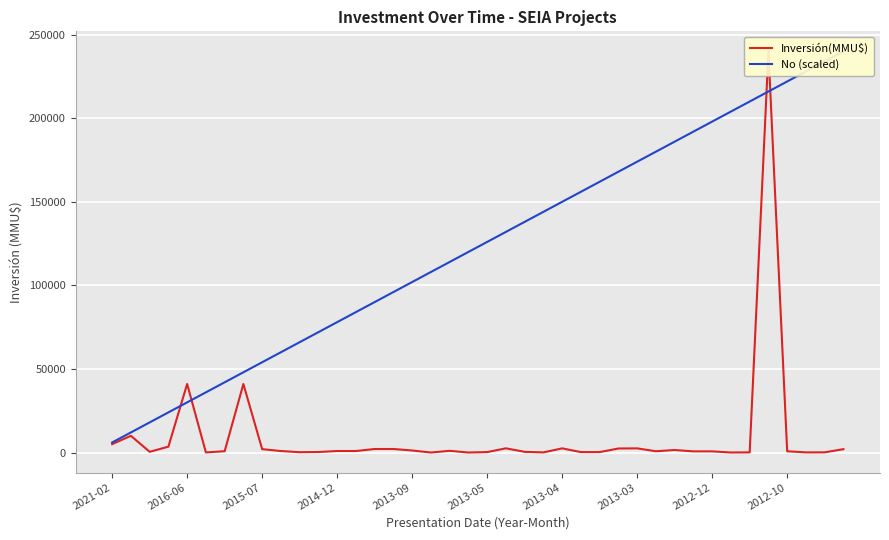

Count the number of categories in the chart.

40